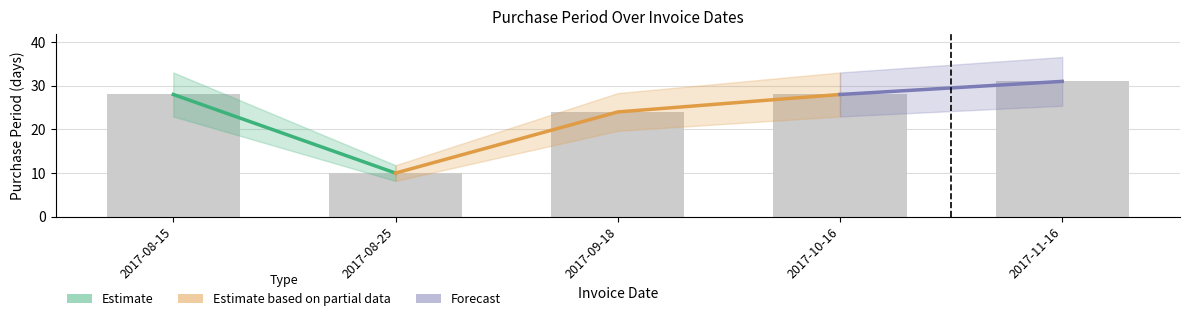

Reading left to right, what are all the values shown in this chart?

2017-08-15=28	2017-08-25=10	2017-09-18=24	2017-10-16=28	2017-11-16=31